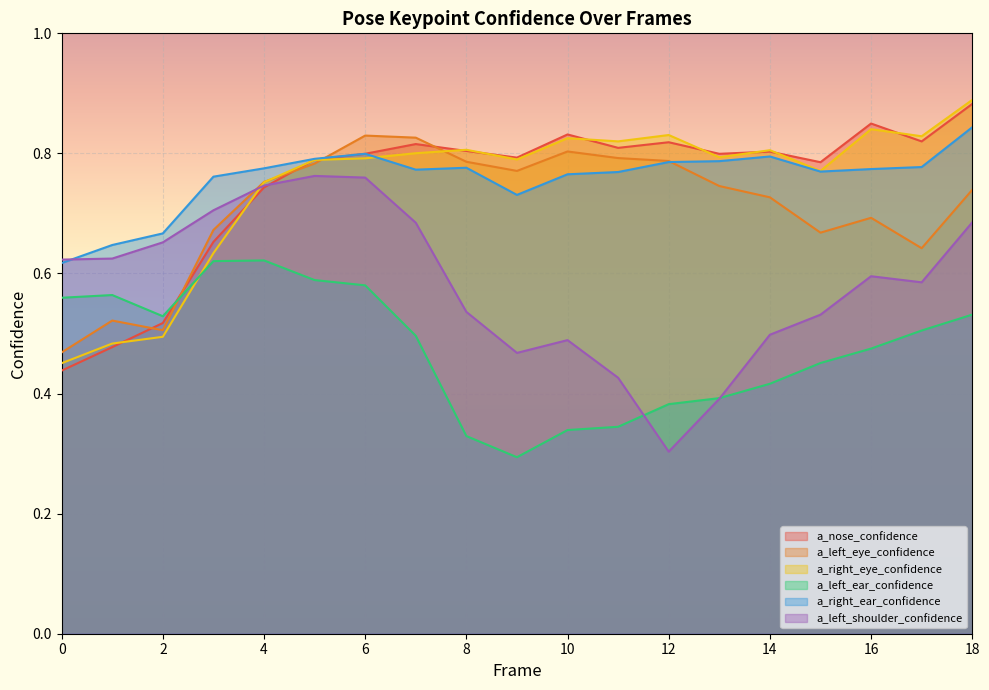

True or false: a_nose_confidence has more than 0 interior local peaks.

True